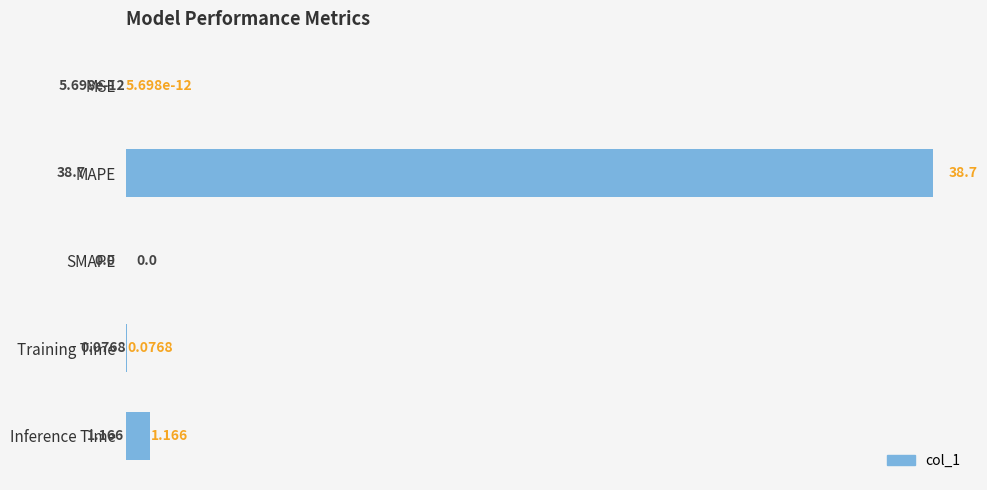

At which label is the value closest to 19?

Inference Time